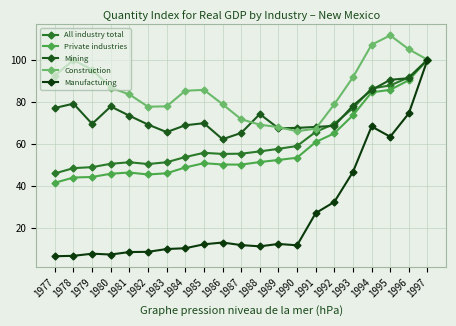

Where does the Construction series first go above 85?

1977